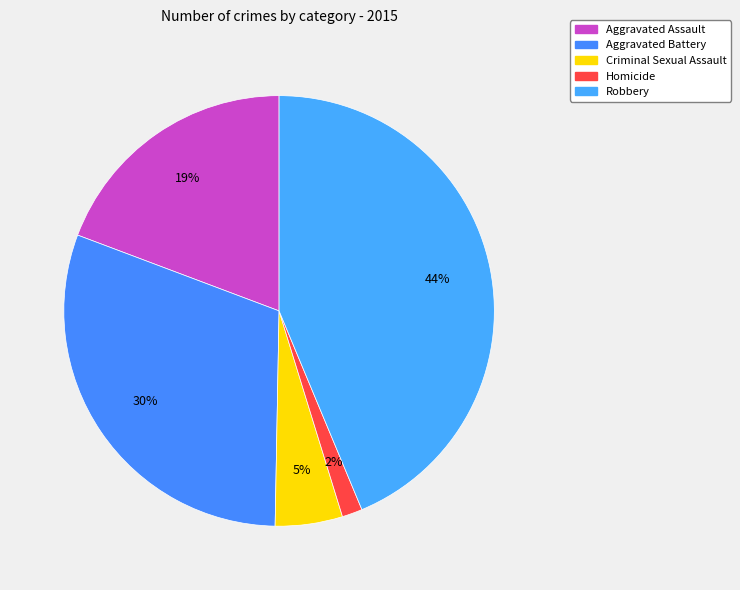

Which category has the smallest portion of the pie?

Homicide